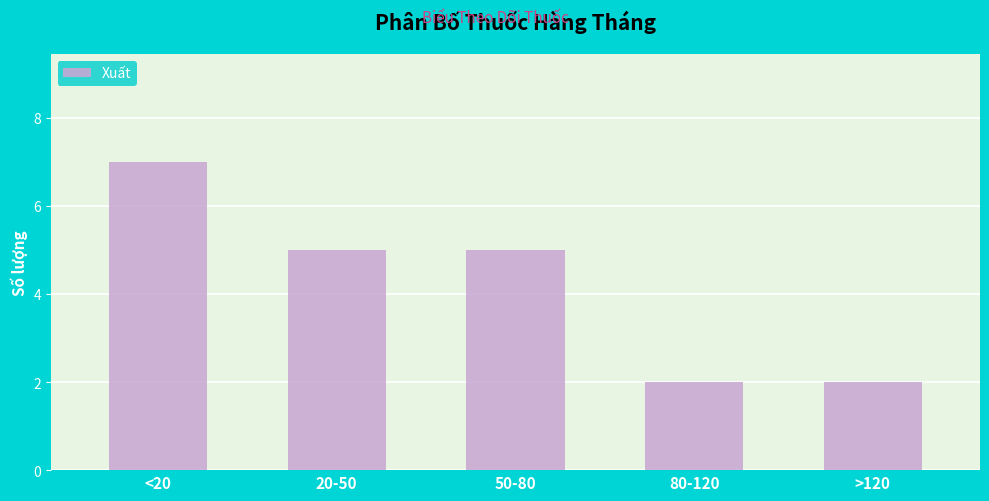

Reading right to left, transcribe all the data shown in this chart.

>120=2	80-120=2	50-80=5	20-50=5	<20=7